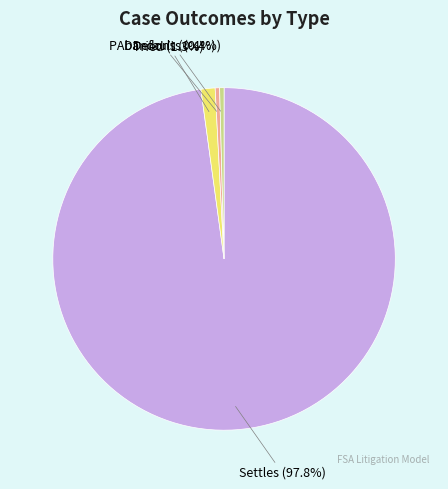

Count the number of slices in the pie.

4